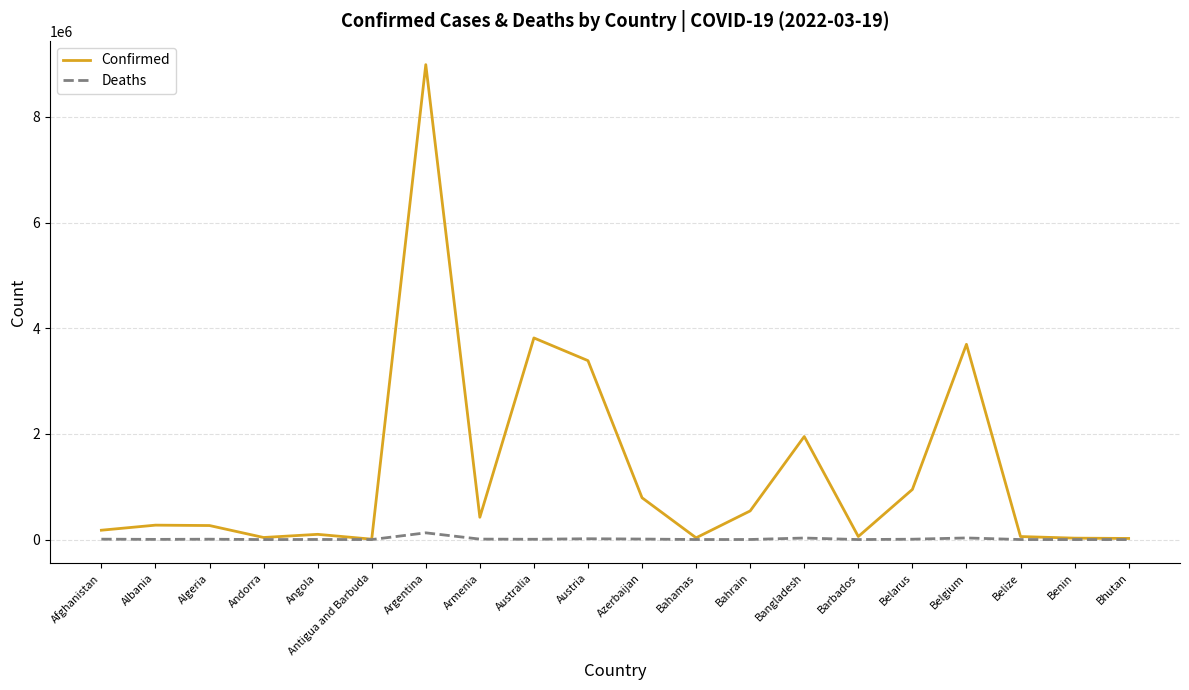

Where is Confirmed nearest to the value 4498941?

Australia